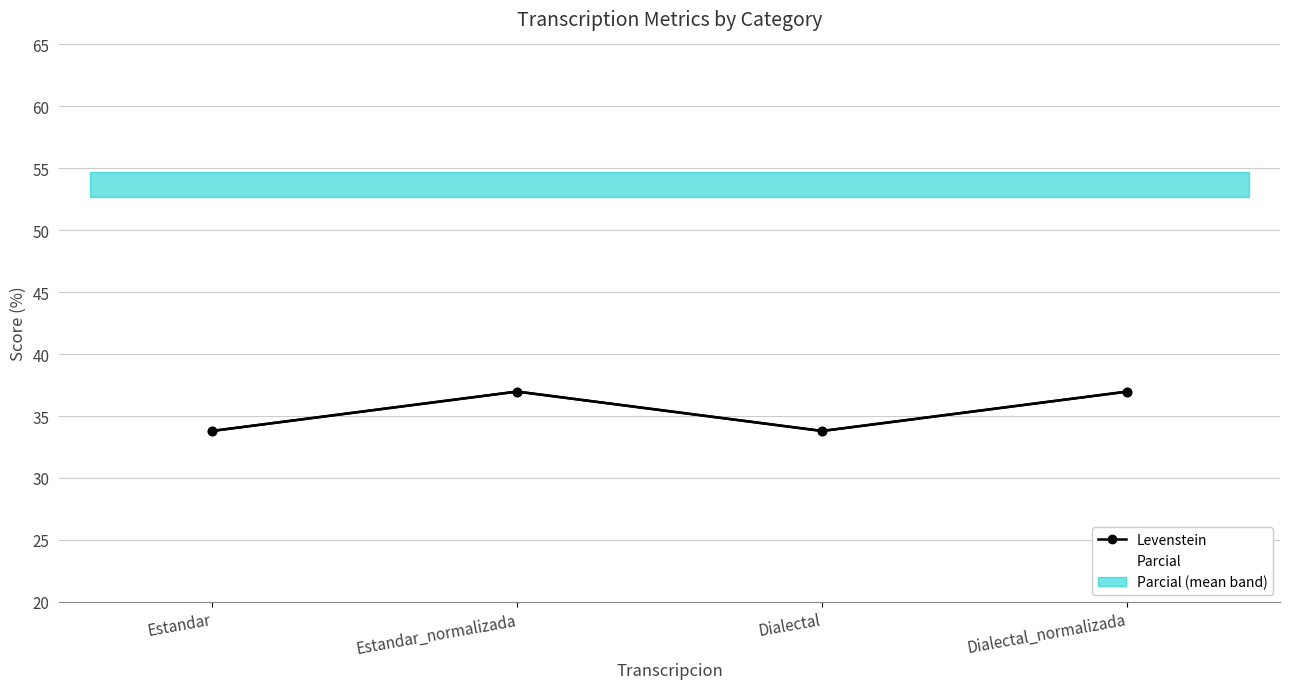

At how many categories does at least one series exceed 40?

4